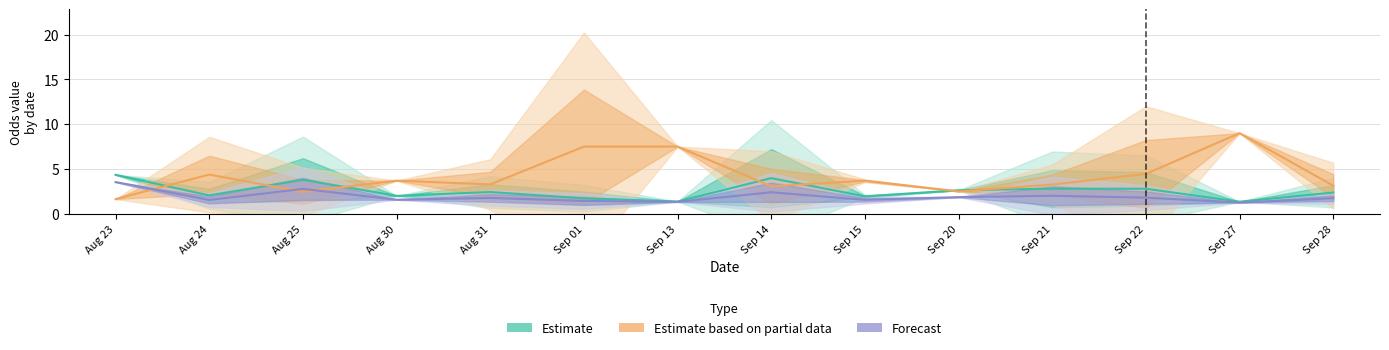

Between Aug 31 and Sep 20, which series saw the biggest shift?

Estimate based on partial data (Odd_A_FT)